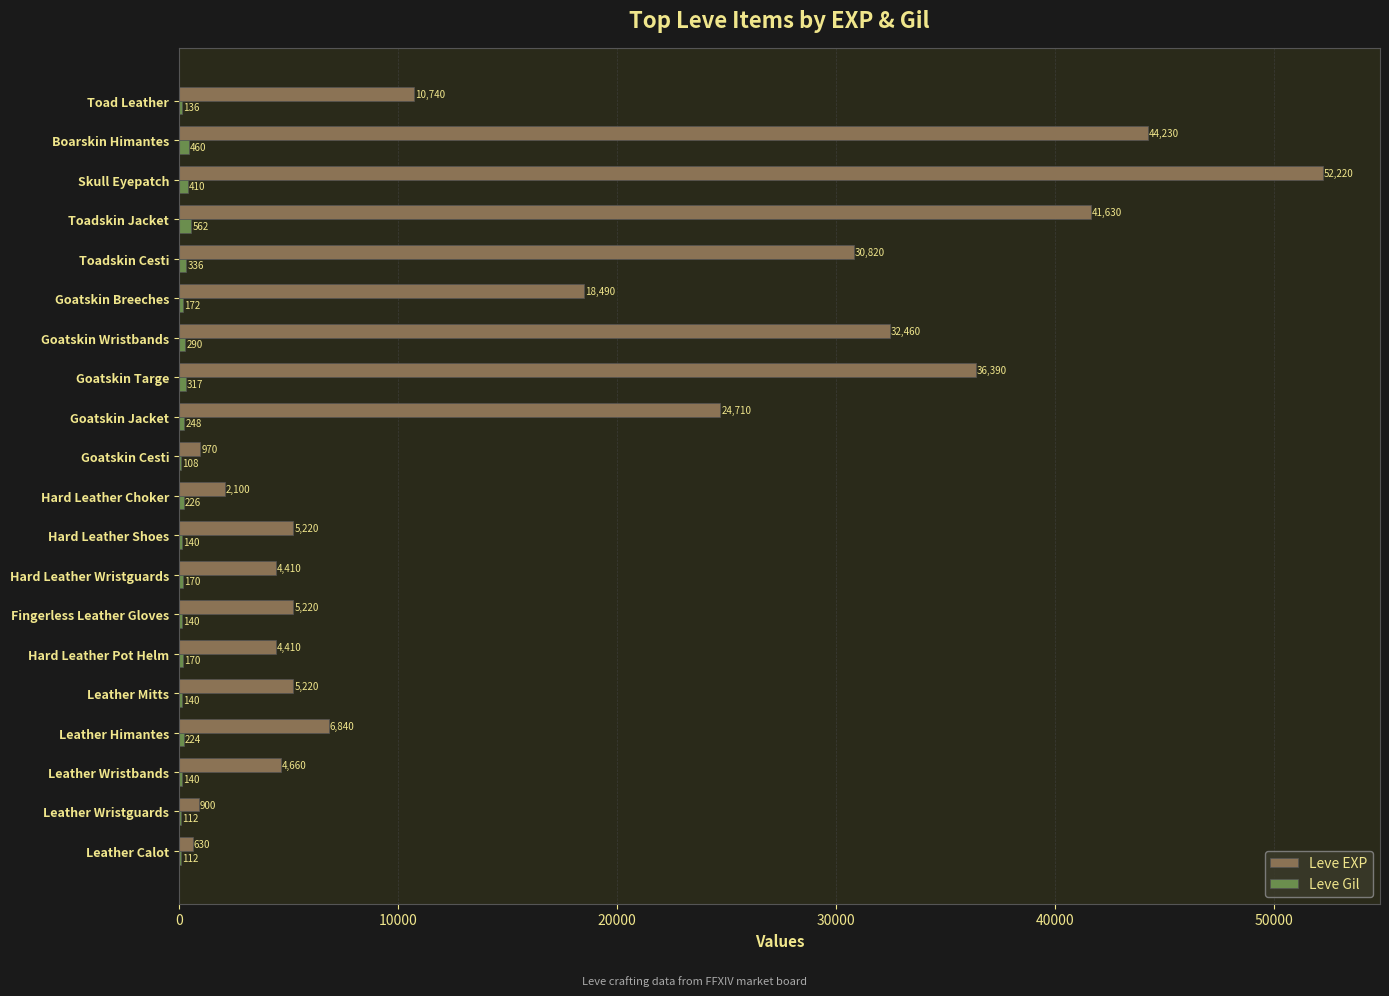

What is the total value across all series at Goatskin Targe?

36707